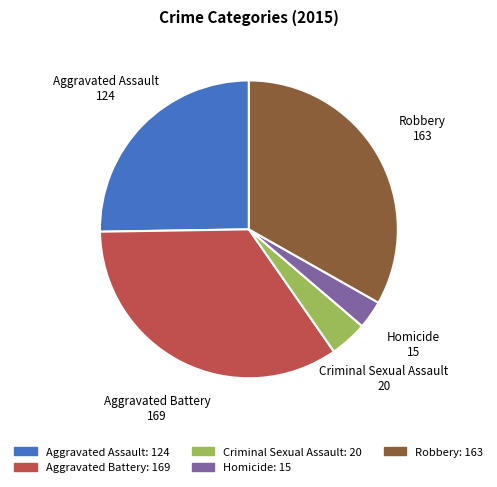

Which has a higher value, Aggravated Assault or Aggravated Battery?

Aggravated Battery